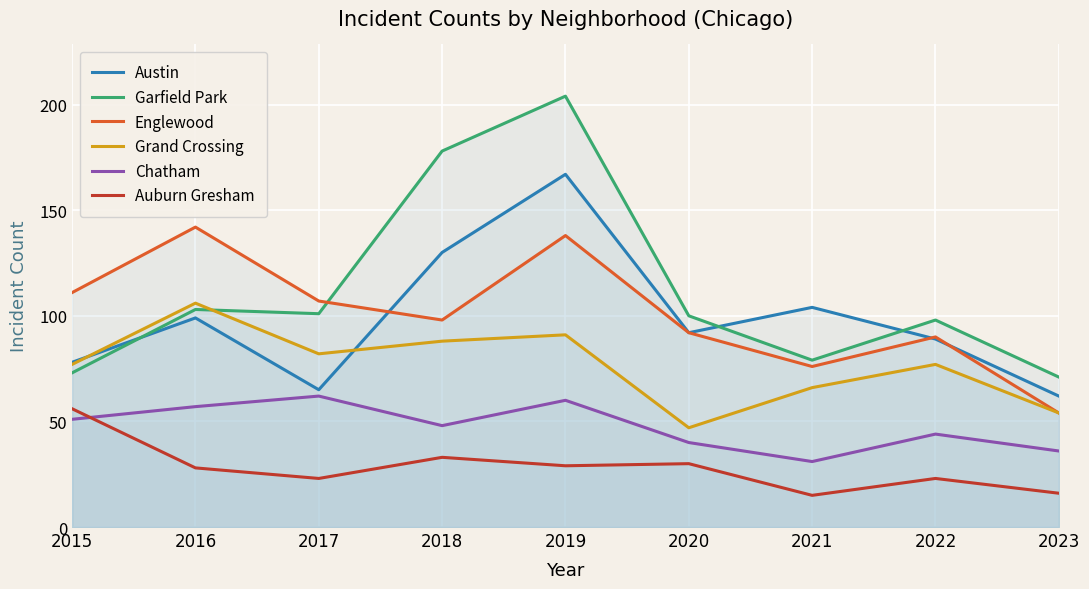

Reading left to right, extract all data points from this chart.

Austin: 78	99	65	130	167	92	104	89	62
Garfield Park: 73	103	101	178	204	100	79	98	71
Englewood: 111	142	107	98	138	92	76	90	54
Grand Crossing: 77	106	82	88	91	47	66	77	54
Chatham: 51	57	62	48	60	40	31	44	36
Auburn Gresham: 56	28	23	33	29	30	15	23	16